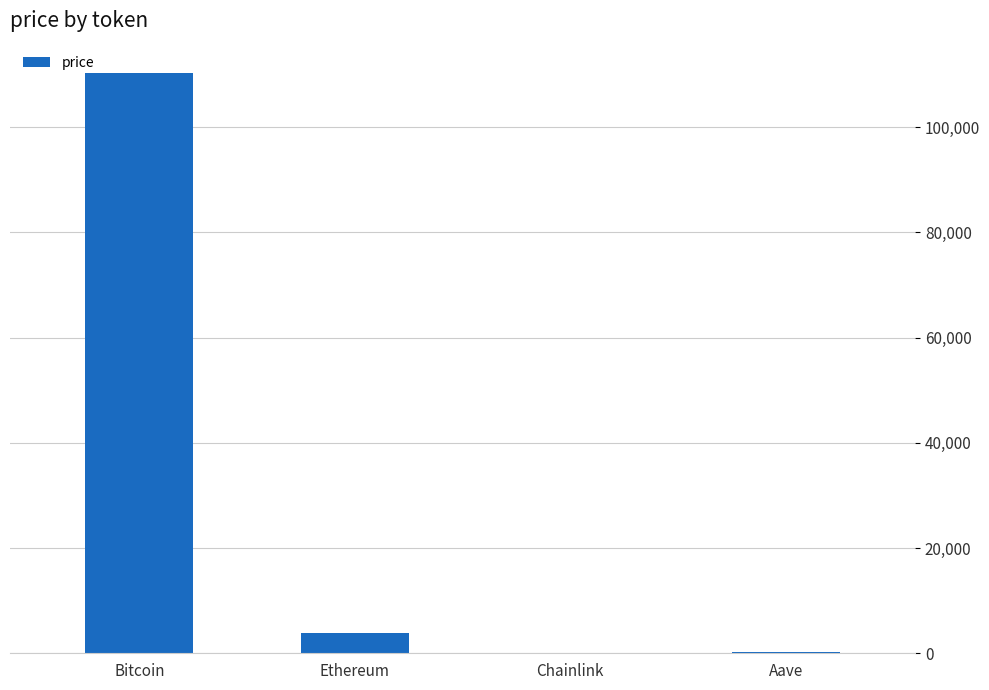

Where is the data nearest to the value 55180?

Ethereum